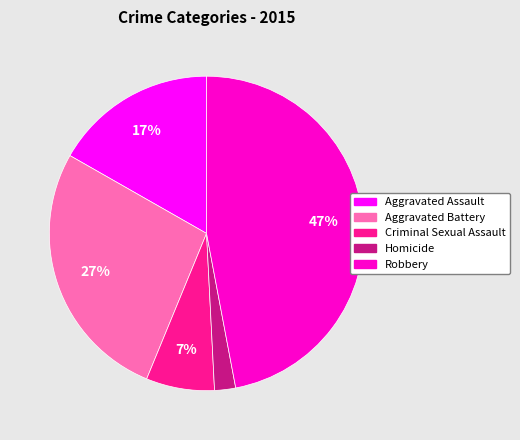

To the nearest percent, what percentage of the pie is Homicide?

2%